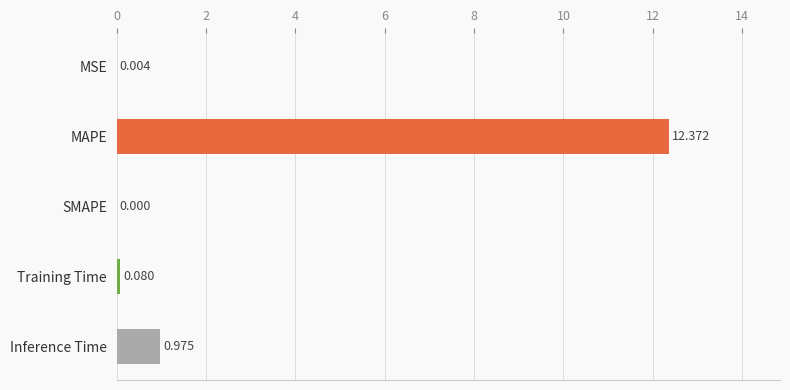

List the labels in order of value, smallest first.

SMAPE, MSE, Training Time, Inference Time, MAPE